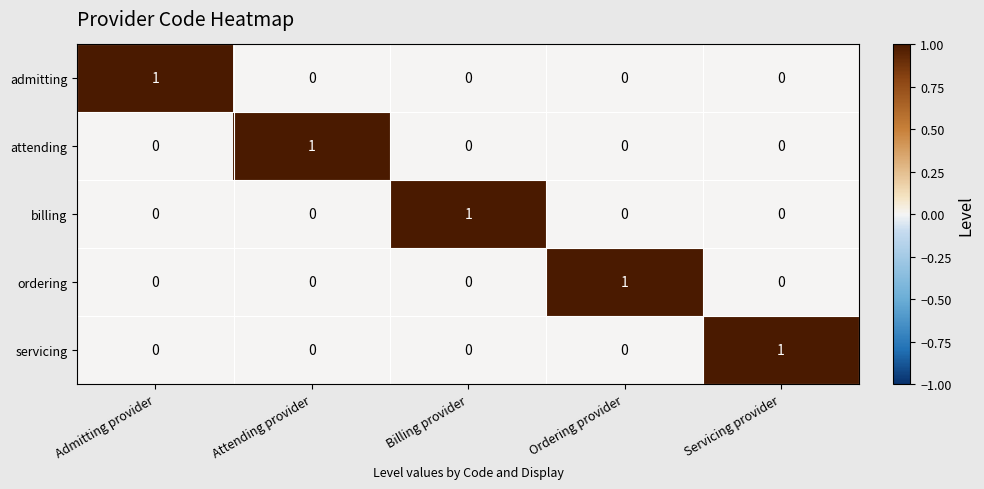

The value of servicing at Billing provider is 1. True or false?

False